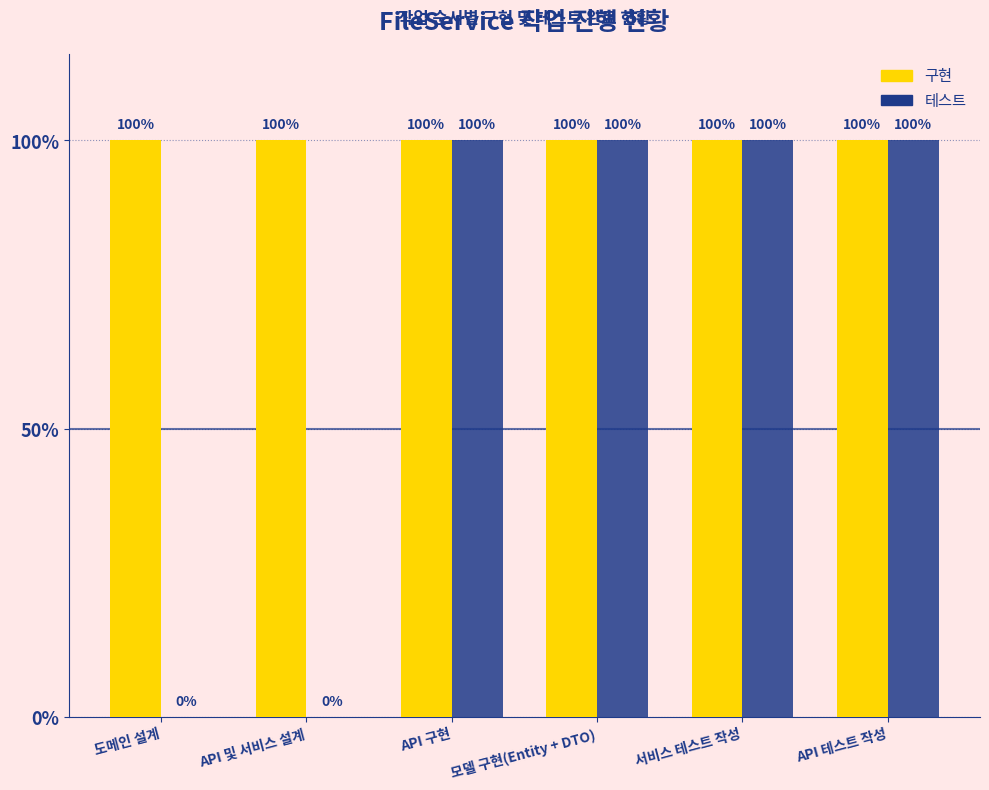

What is the greatest value displayed?

100